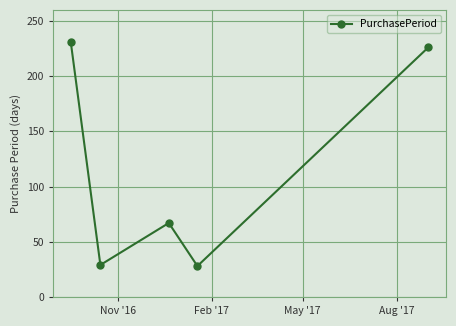

How many interior local peaks (higher than both neighbors) does the data have?

1